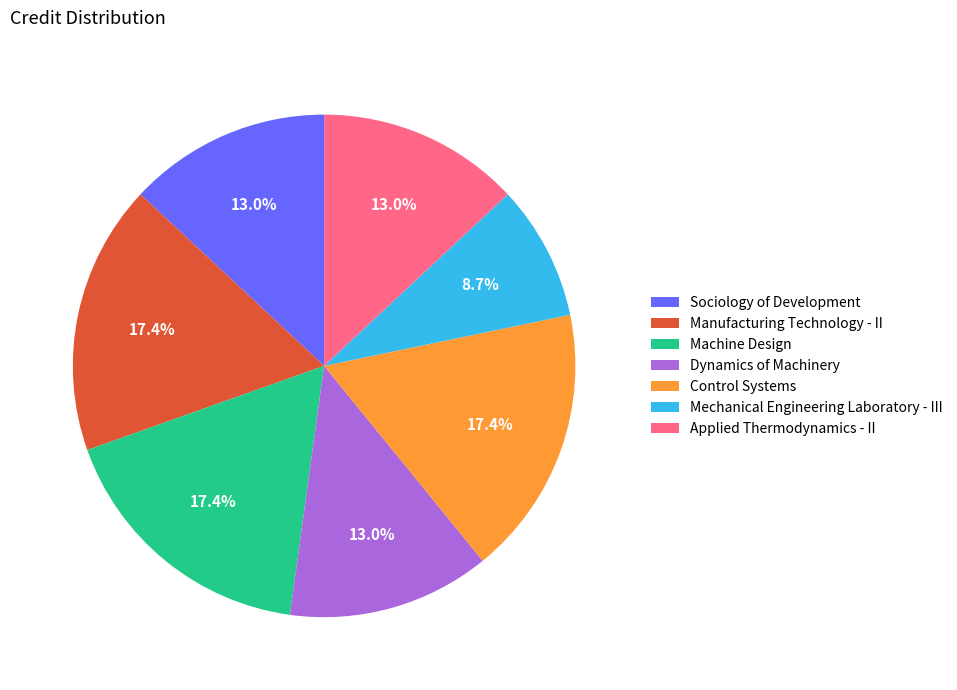

What is the smallest slice in the pie chart?

Mechanical Engineering Laboratory - III